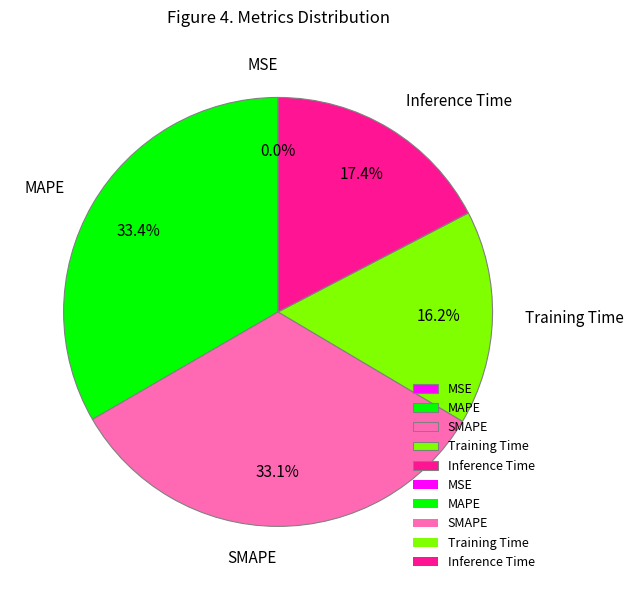

Which has a higher value, MAPE or Training Time?

MAPE